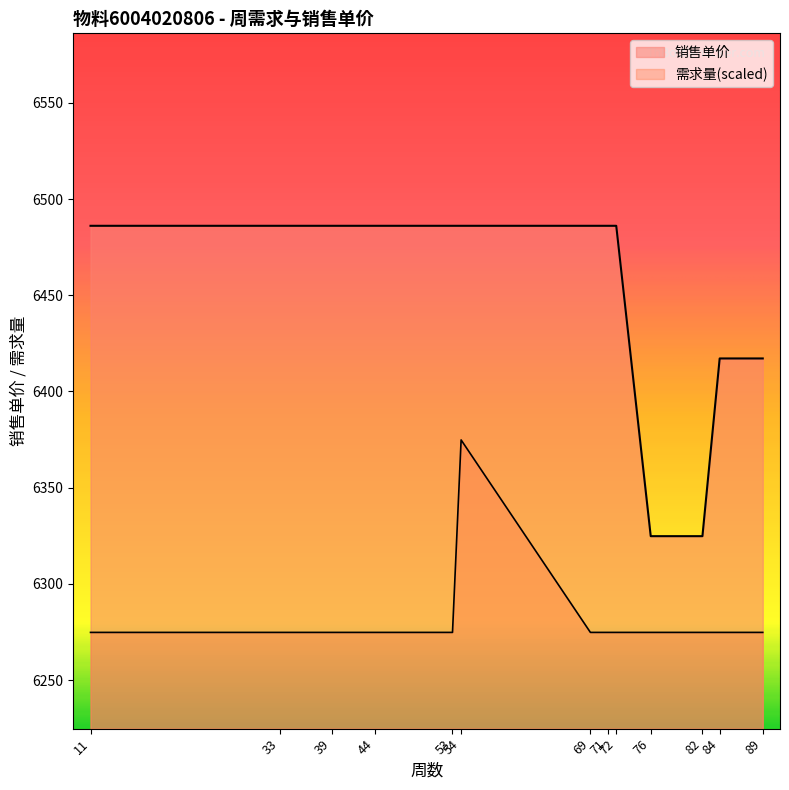

True or false: 销售单价 and 需求量 intersect in this chart.

False